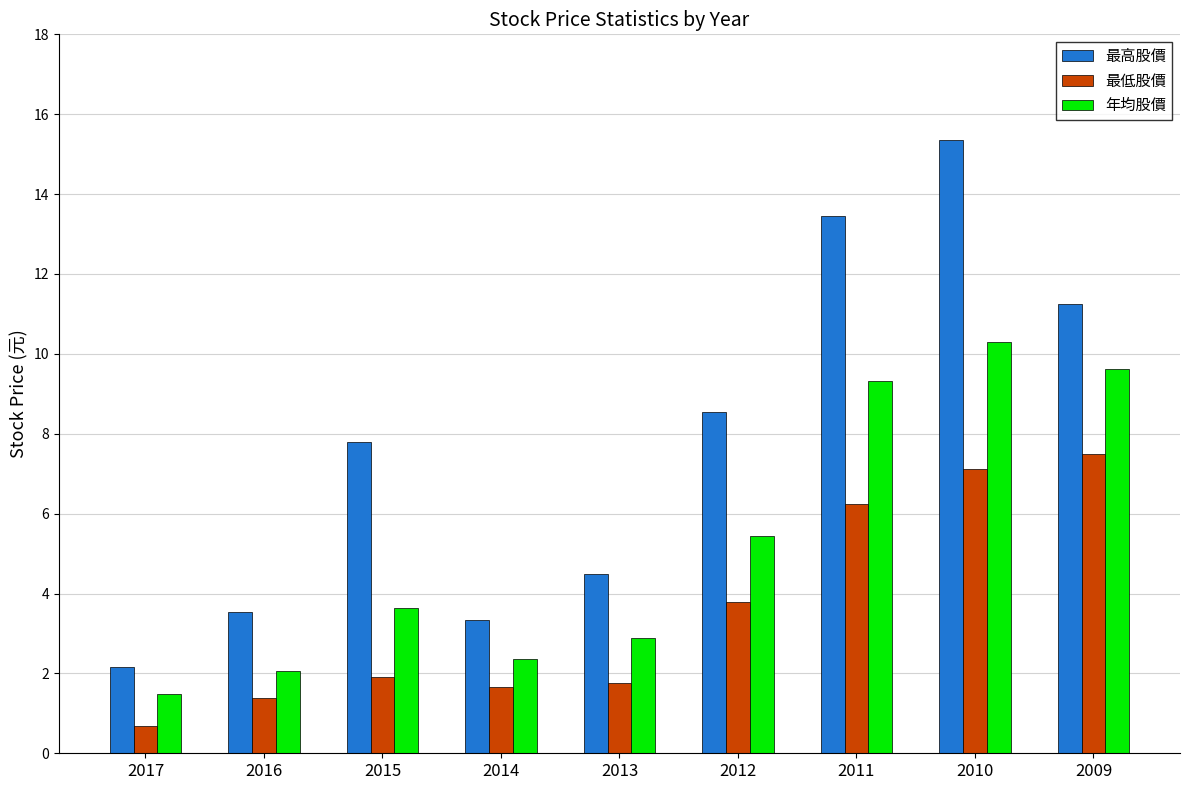

What is the value of the 最低股價 bar at the 8th from the left?

7.1